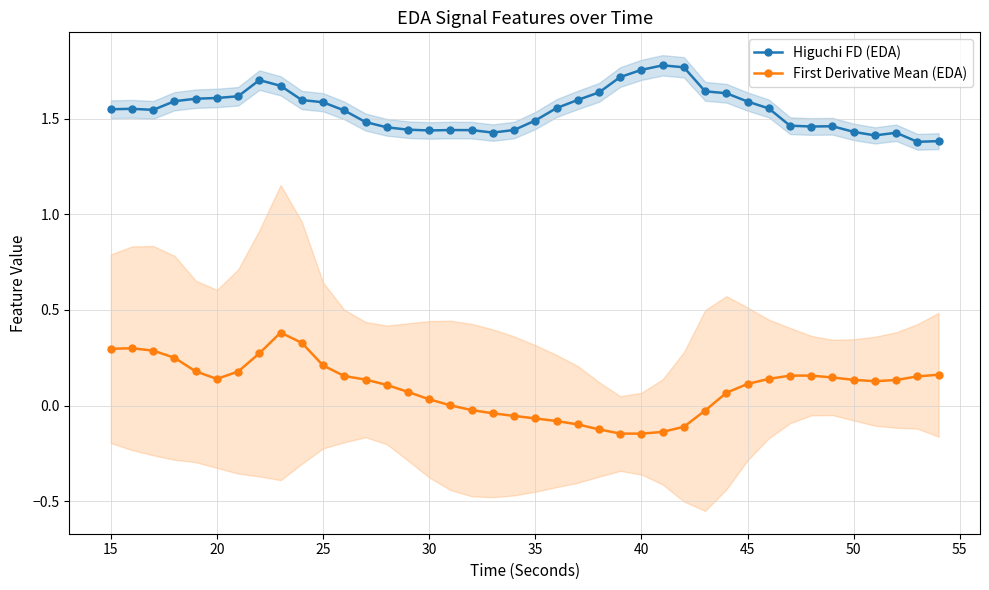

What is the average value of the First Derivative Mean (EDA) series?

0.1